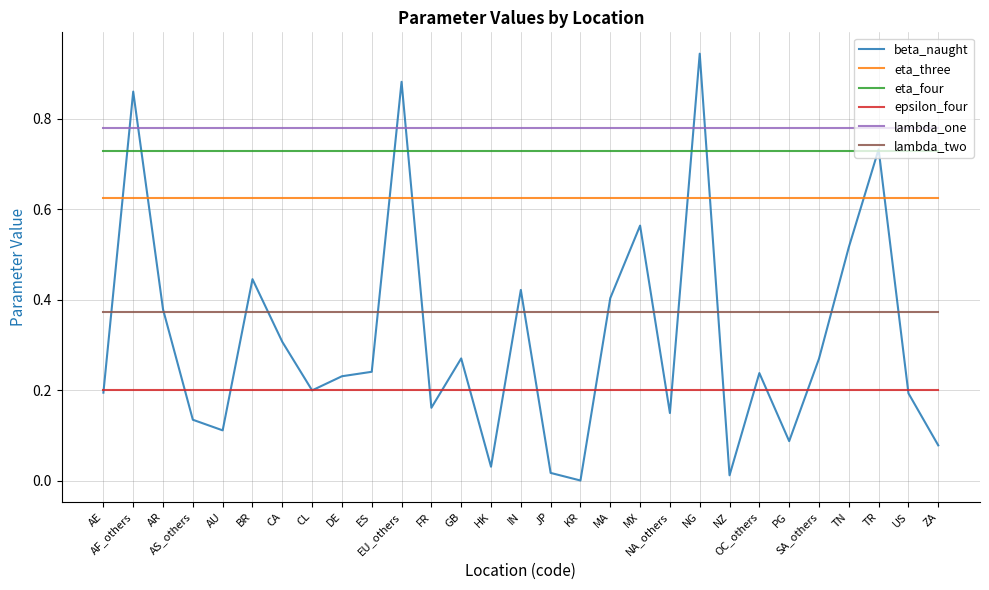

List the series in order of their peak value, lowest first.

epsilon_four, lambda_two, eta_three, eta_four, lambda_one, beta_naught